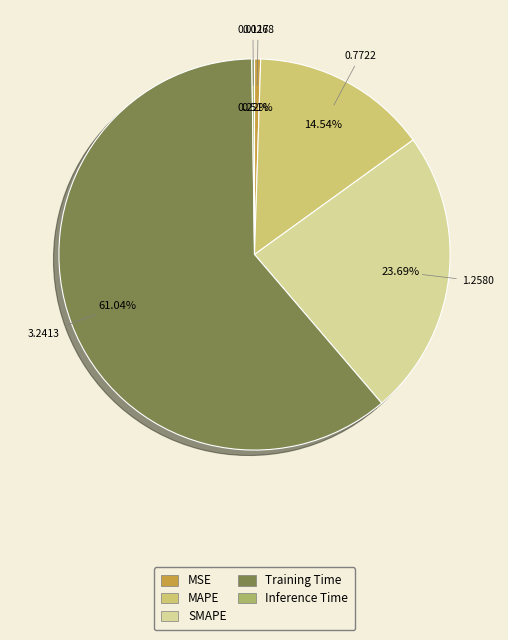

What is the majority slice?

Training Time